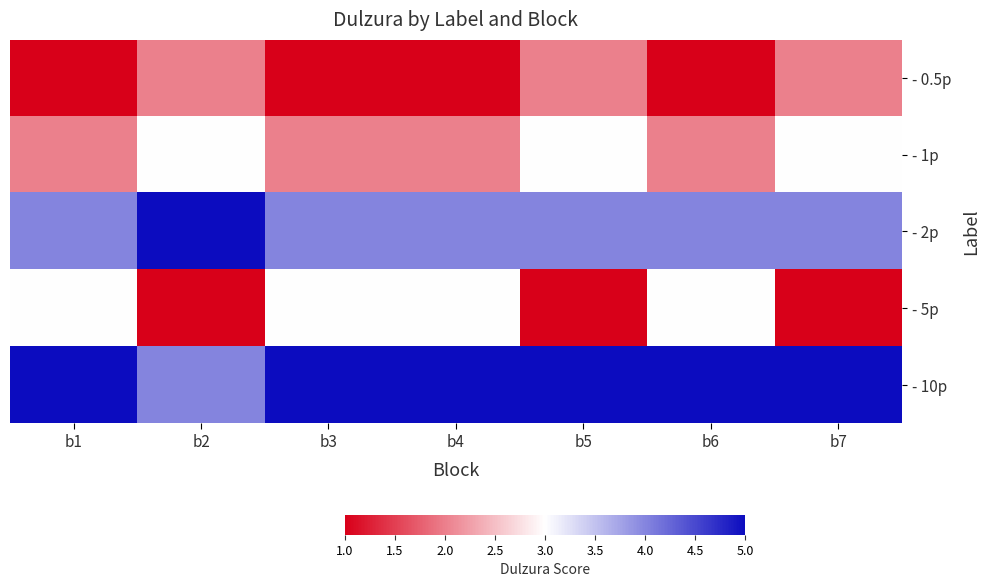

Which has a higher value, b6 or b2?

b2